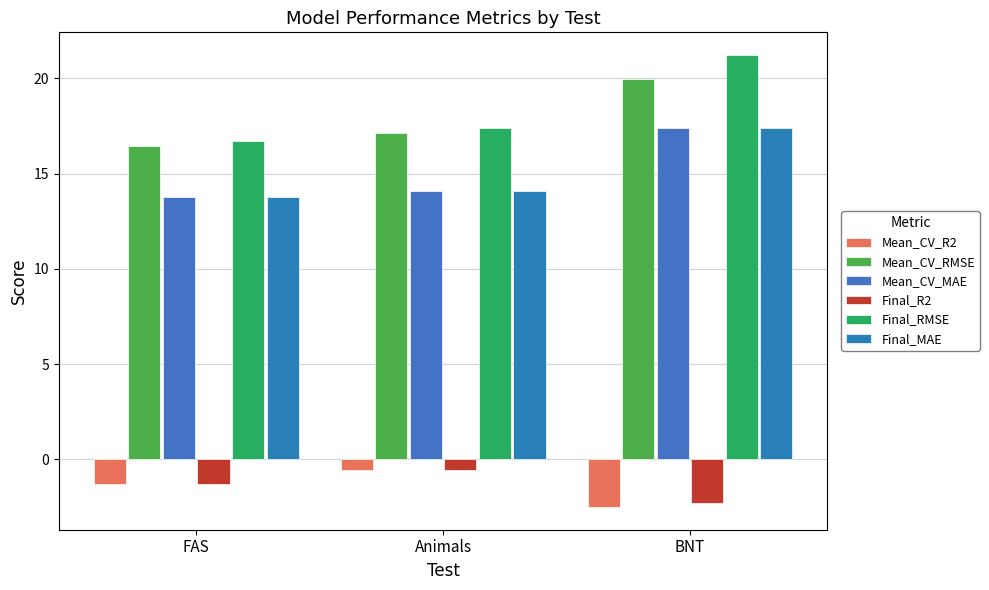

Which series has the largest total across all categories?

Final_RMSE